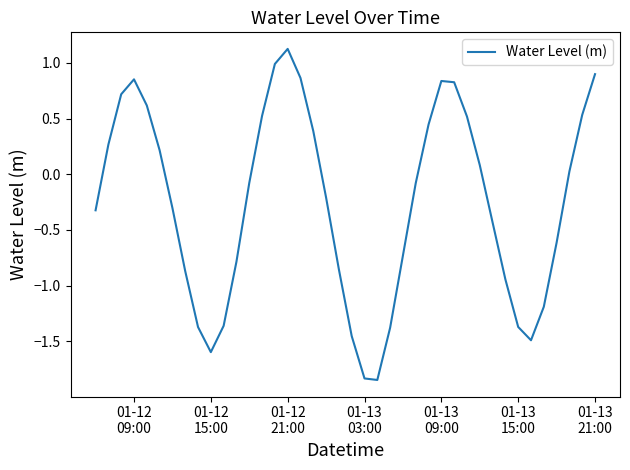

What is the greatest value displayed?

1.1